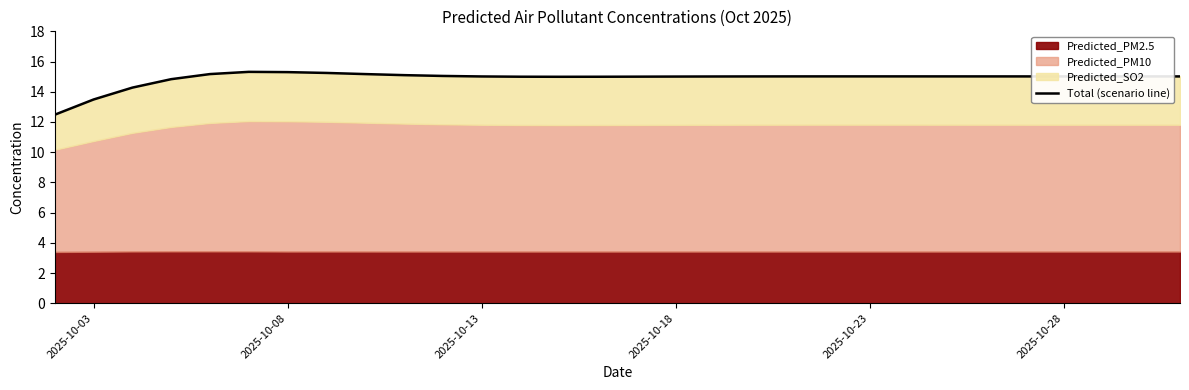

Reading right to left, list all the values displayed in this chart.

15.0	15.0	15.0	15.0	15.0	15.0	15.0	15.0	15.0	15.0	15.0	15.0	15.0	15.0	15.0	15.0	15.0	15.0	15.0	15.0	15.1	15.2	15.2	15.3	15.3	15.2	14.8	14.3	13.5	12.5